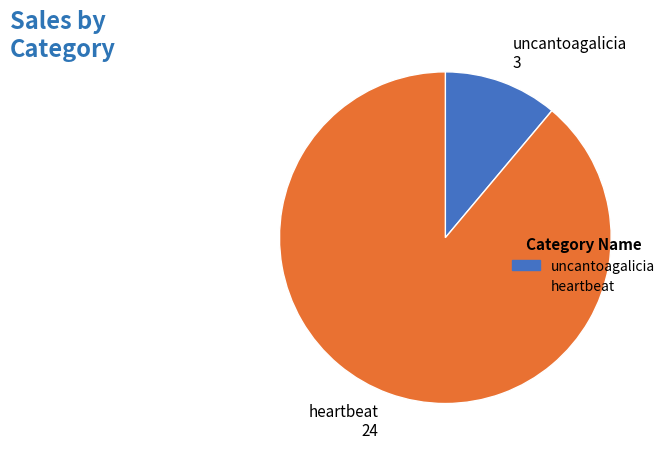

Is it true that uncantoagalicia is 11% of the pie?

True